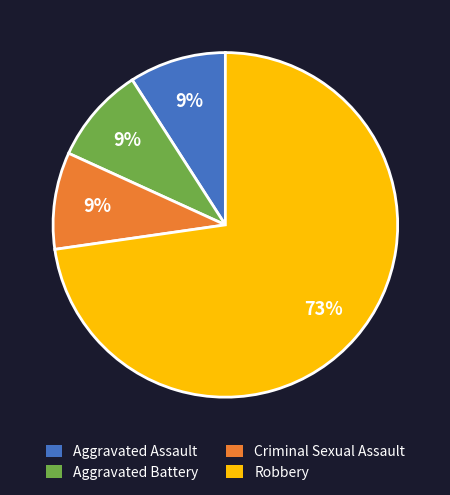

Count the number of slices in the pie.

4